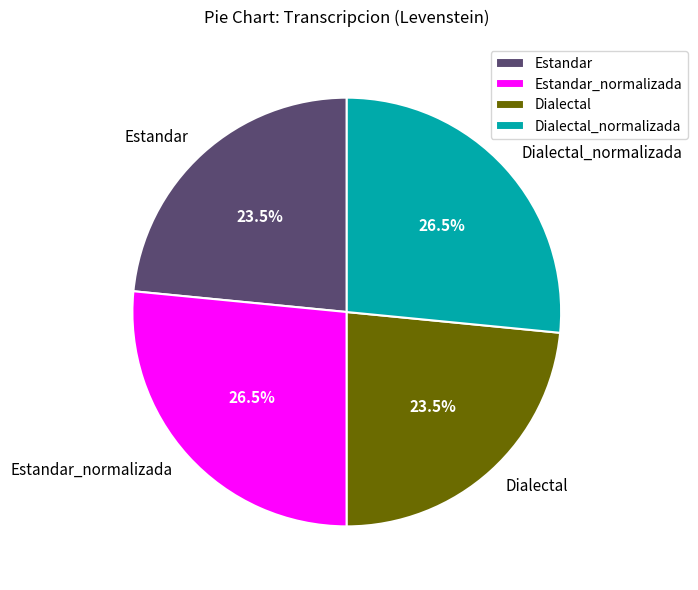

To the nearest percent, what is the average slice percentage?

25%